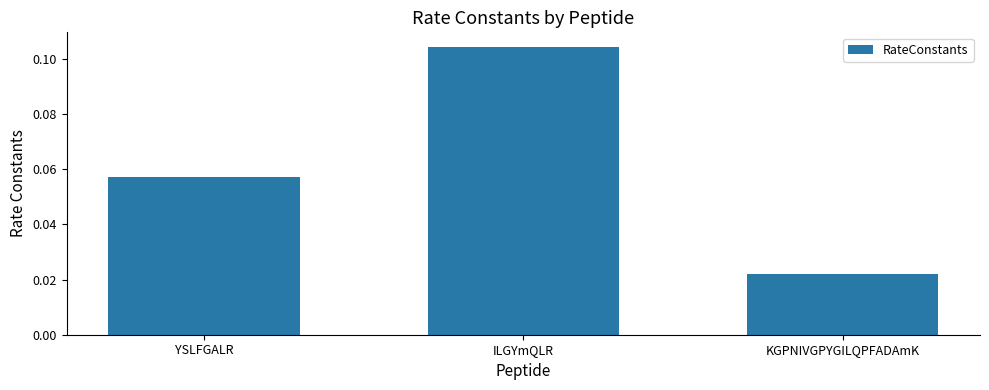

Which has a higher value, YSLFGALR or ILGYmQLR?

ILGYmQLR